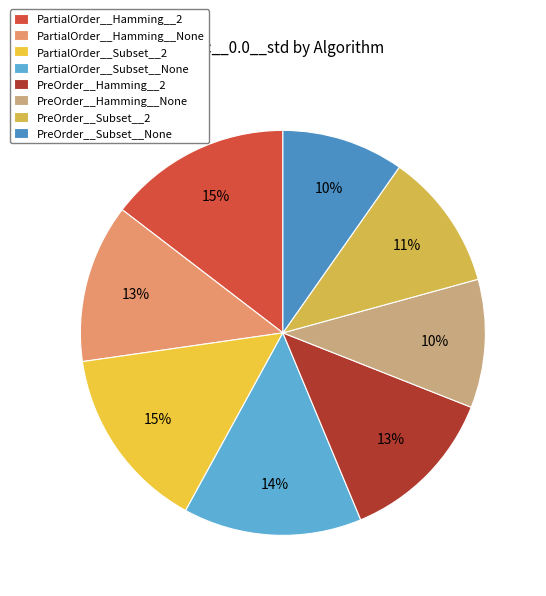

Rank the categories by value from lowest to highest.

PreOrder__Subset__None, PreOrder__Hamming__None, PreOrder__Subset__2, PartialOrder__Hamming__None, PreOrder__Hamming__2, PartialOrder__Subset__None, PartialOrder__Hamming__2, PartialOrder__Subset__2